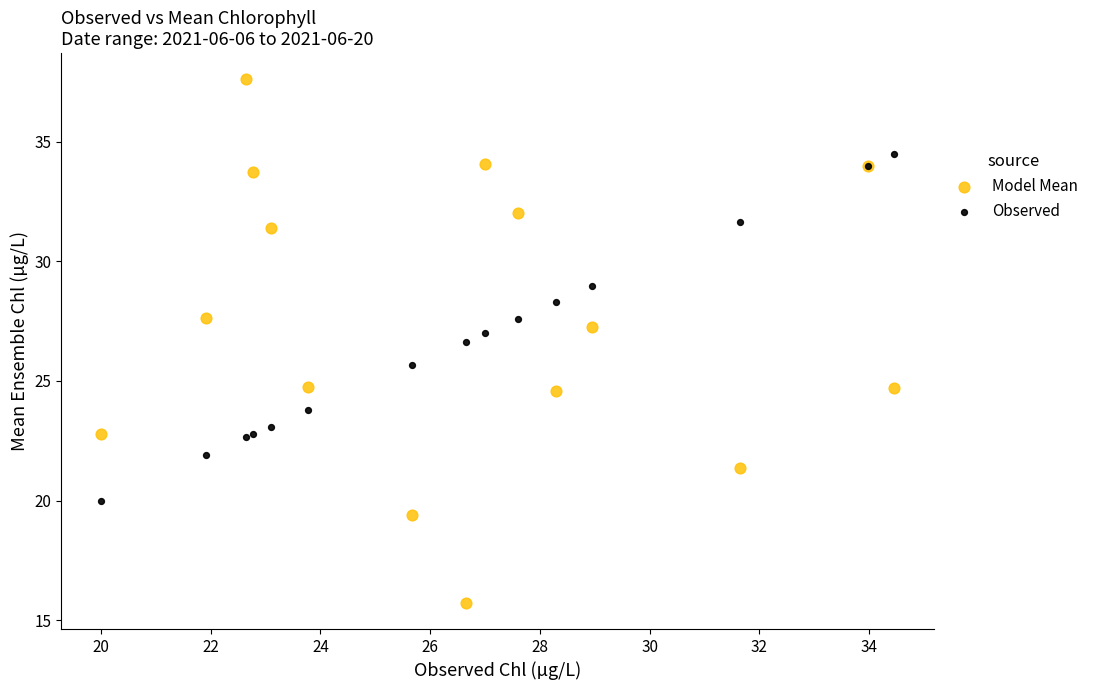

What are all the series names shown in the legend?

Model Mean, Observed